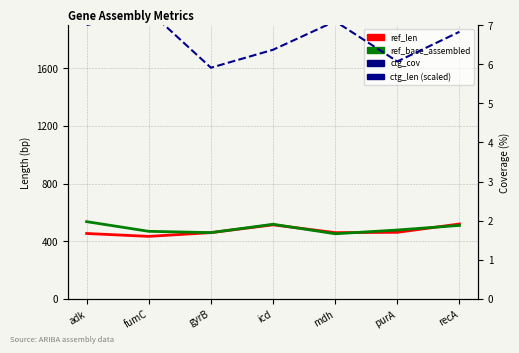

Between gyrB and recA, which is larger?

recA